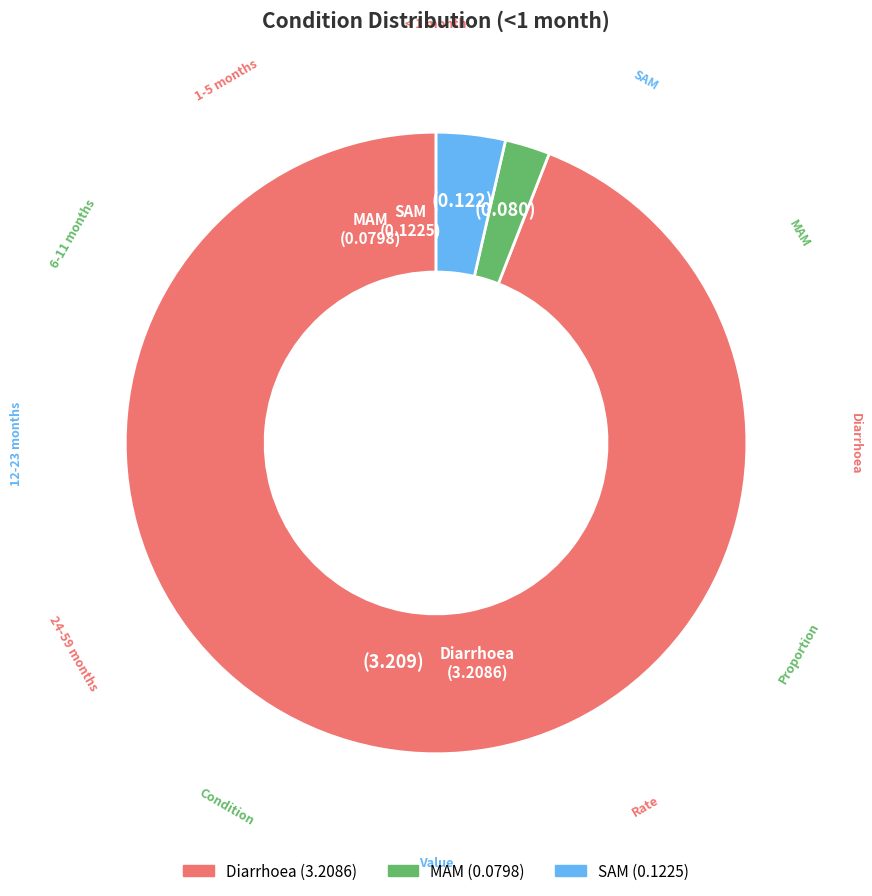

Rank the categories by value from lowest to highest.

MAM, SAM, Diarrhoea